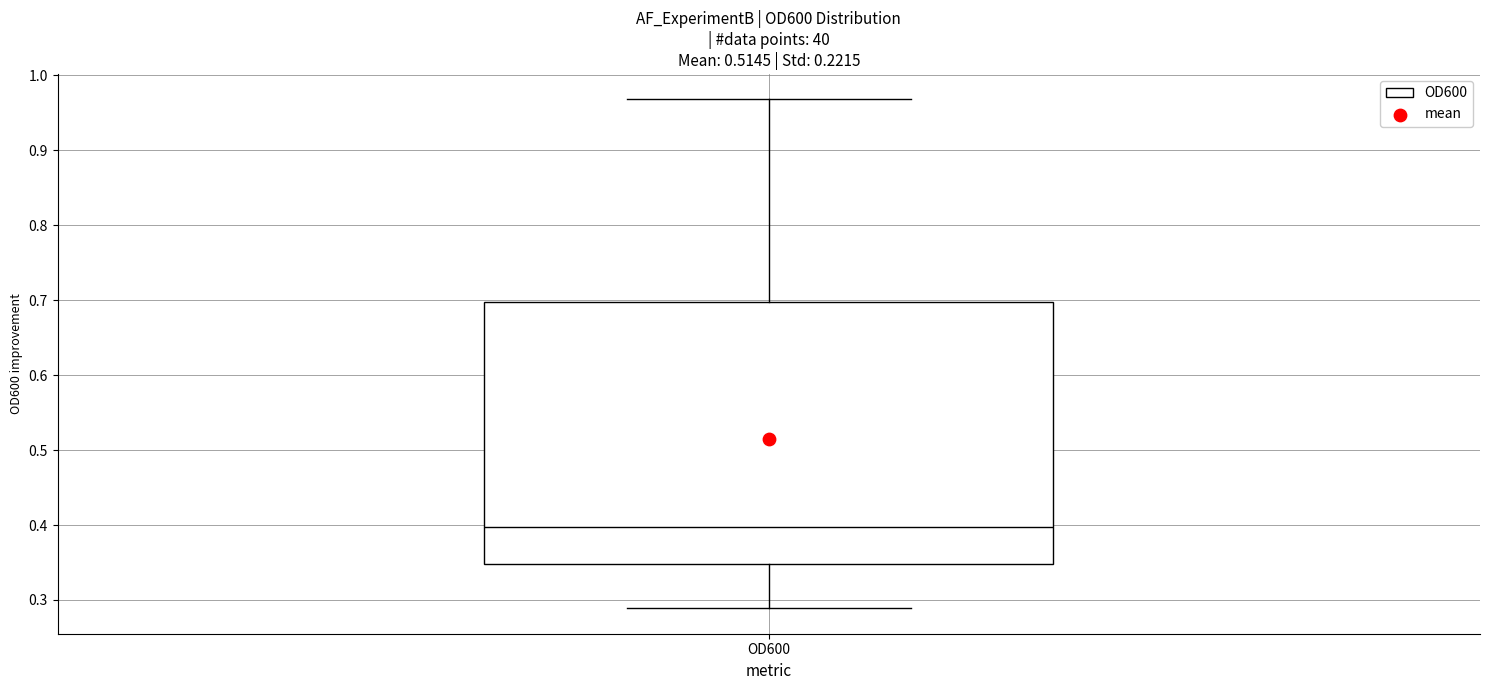

Where does the upper whisker of the box for OD600 end on the y-axis? The values are not printed on the chart, so give them approximately, as read against the axis.

0.97